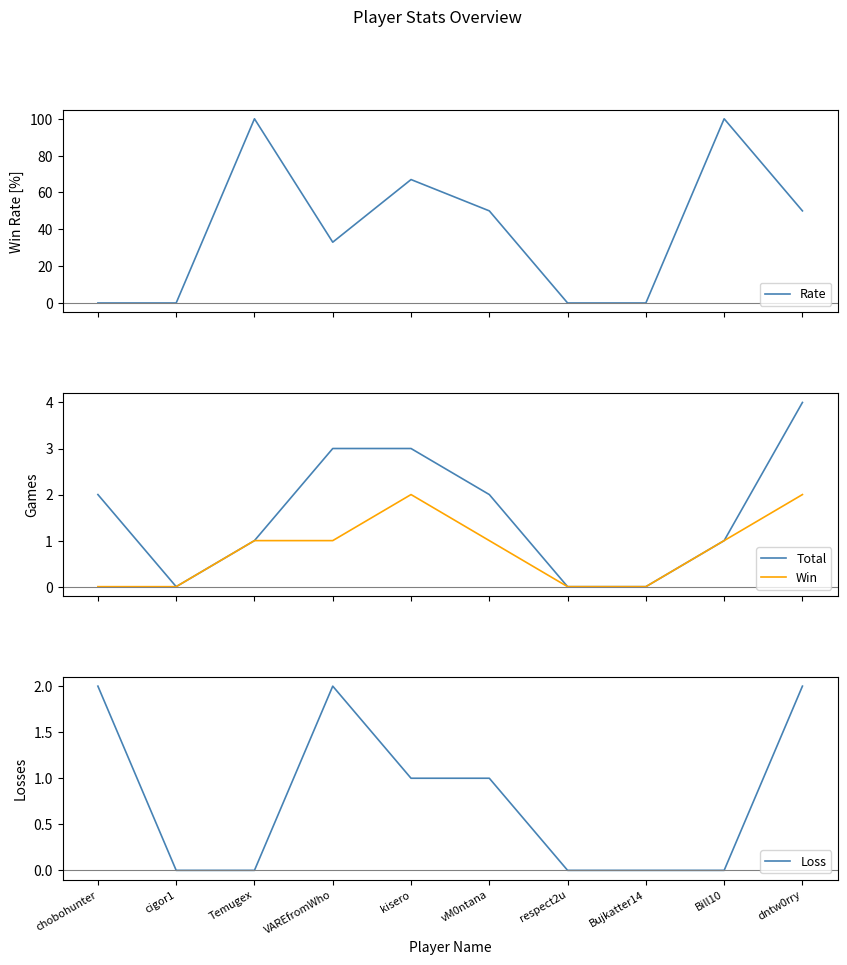

What is the sum of all Rate values?

400